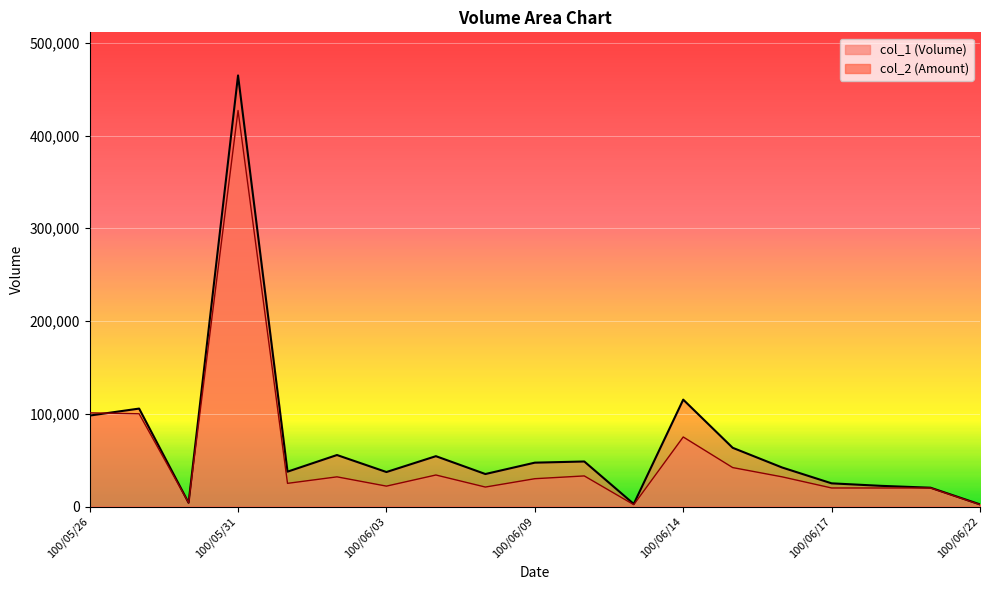

Between 100/06/17 and 100/05/27, which is larger?

100/05/27